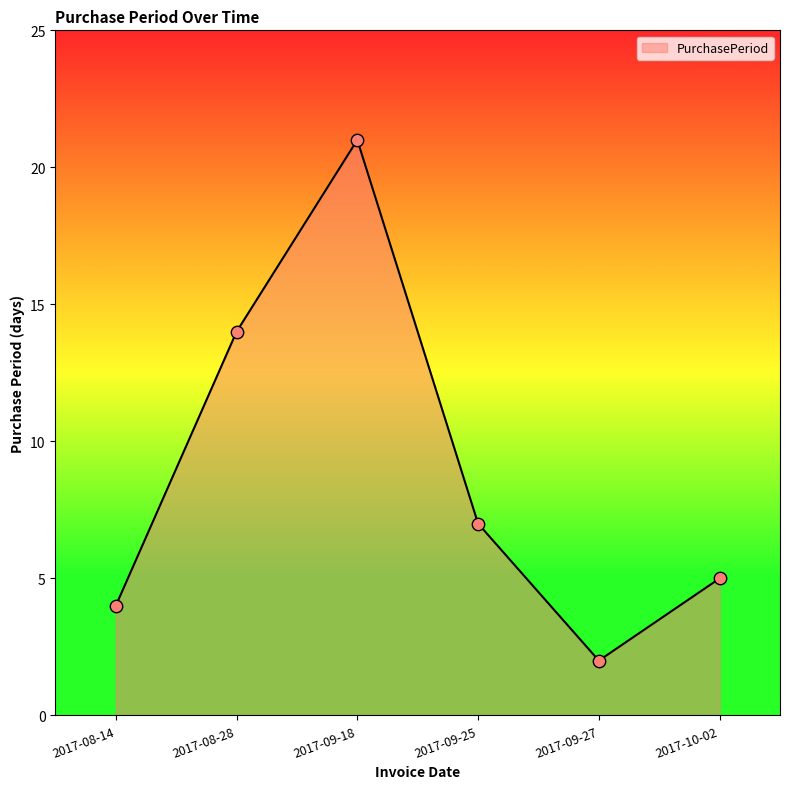

Approximately how many times larger is the value at 2017-08-28 compared to 2017-08-14?

3.5